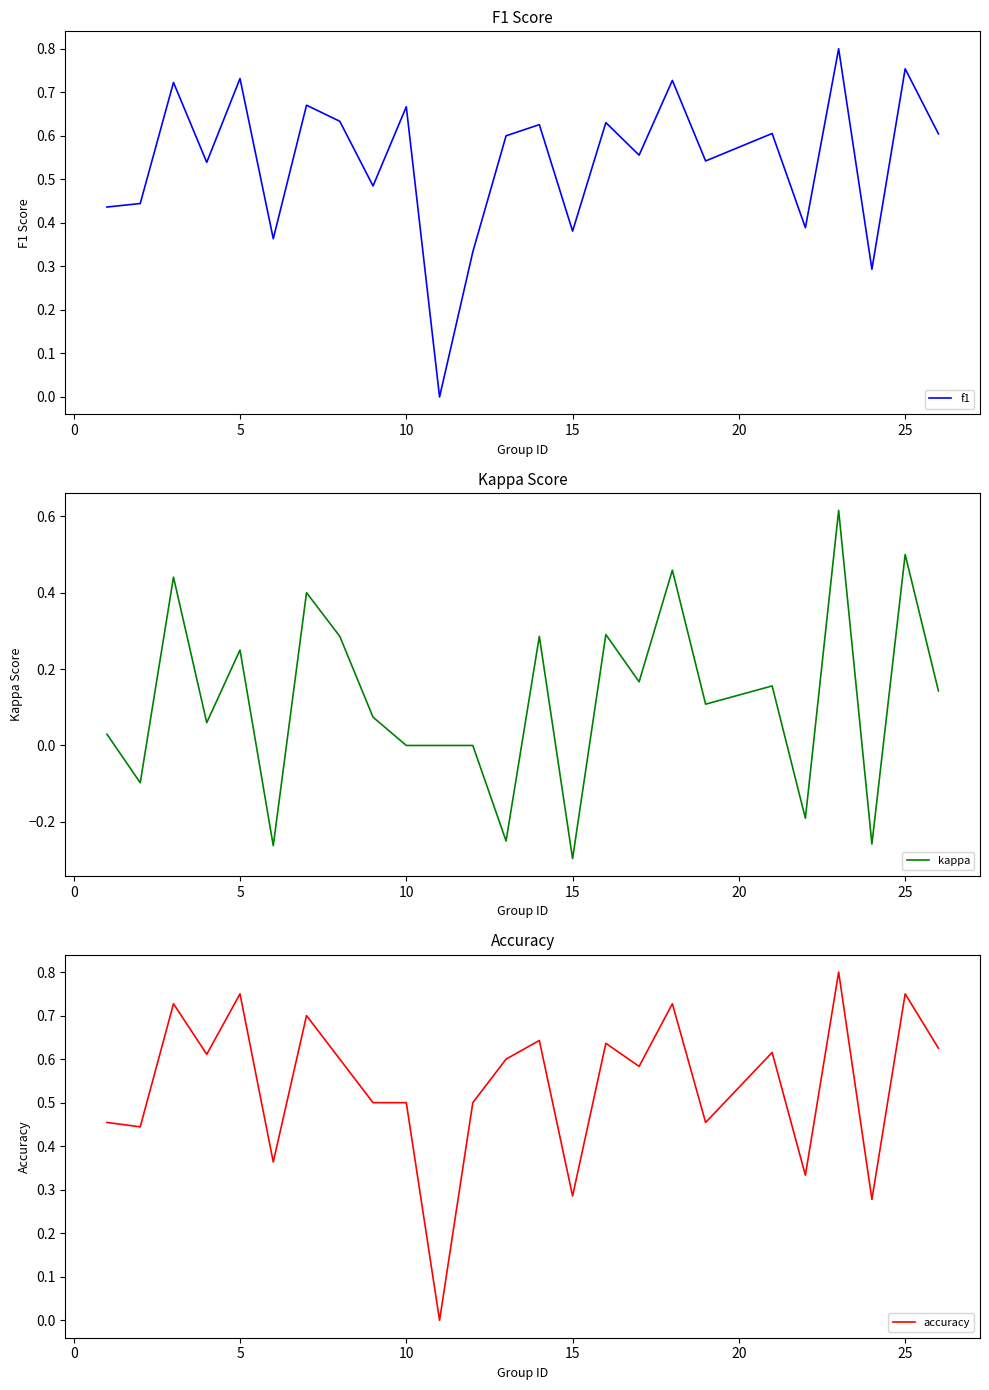

At which label does kappa reach its minimum?

15